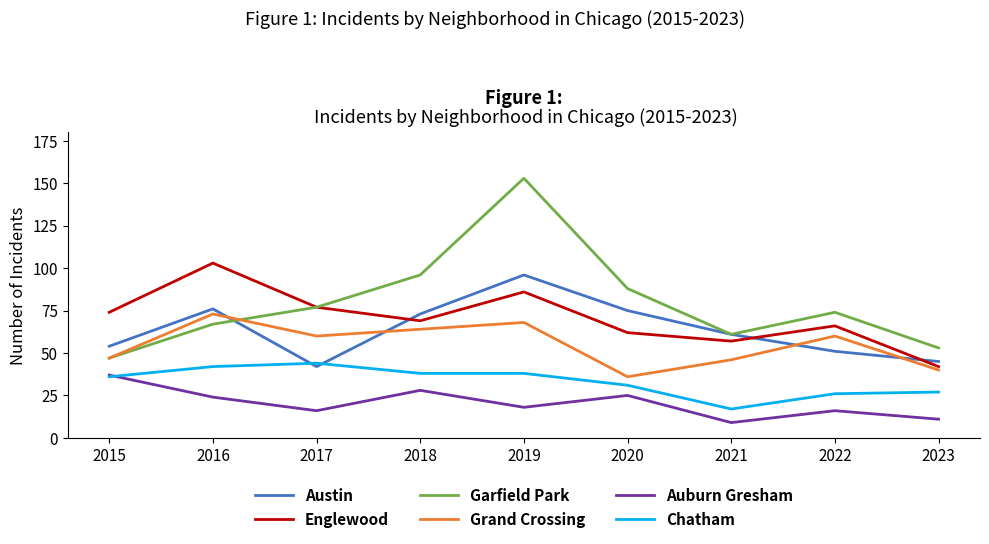

What is the total value across all series at 2023?

218